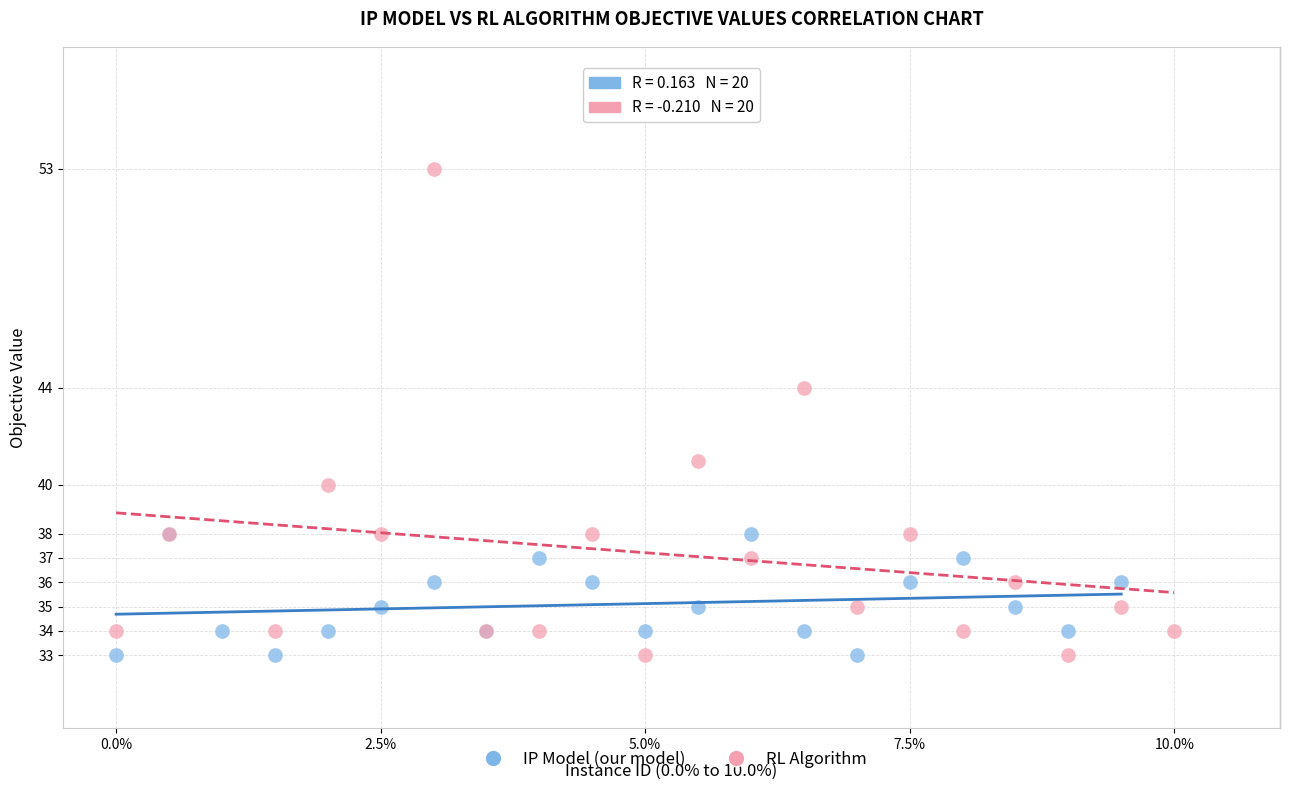

What are all the series names shown in the legend?

IP Model (our model), RL Algorithm